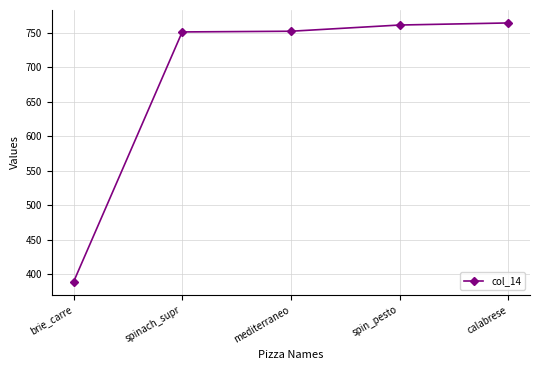

What is the sum of the values at spinach_supr and spin_pesto?

1512